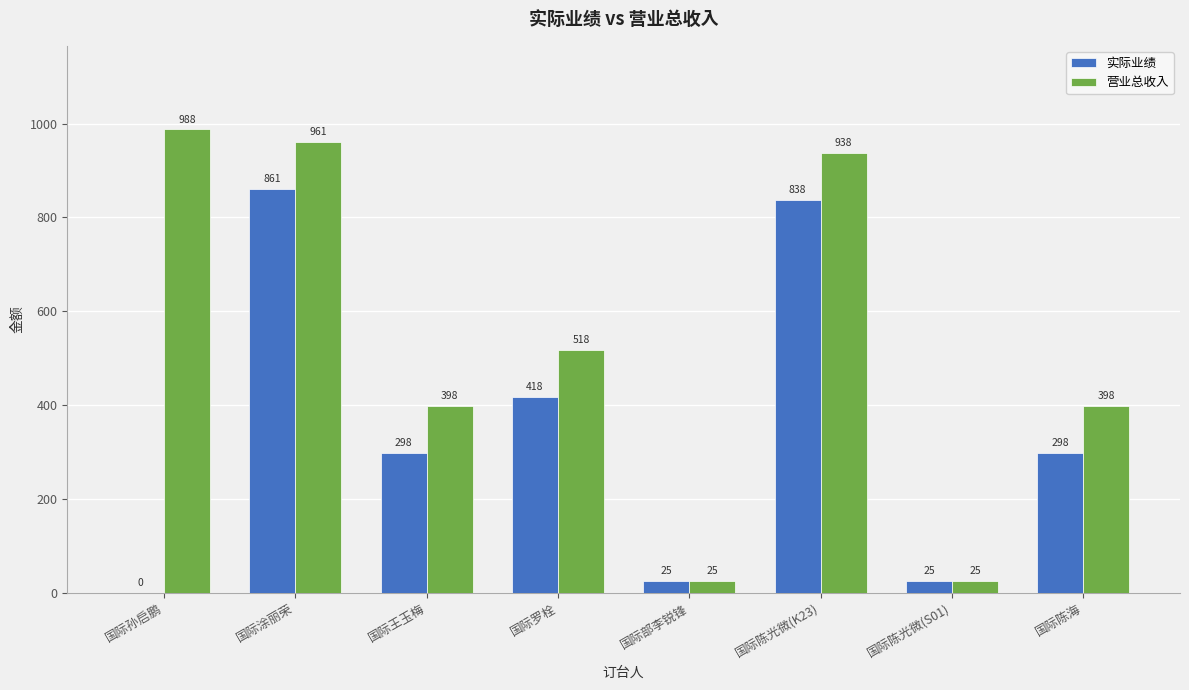

True or false: 营业总收入 has a value of 575 at 国际陈海.

False